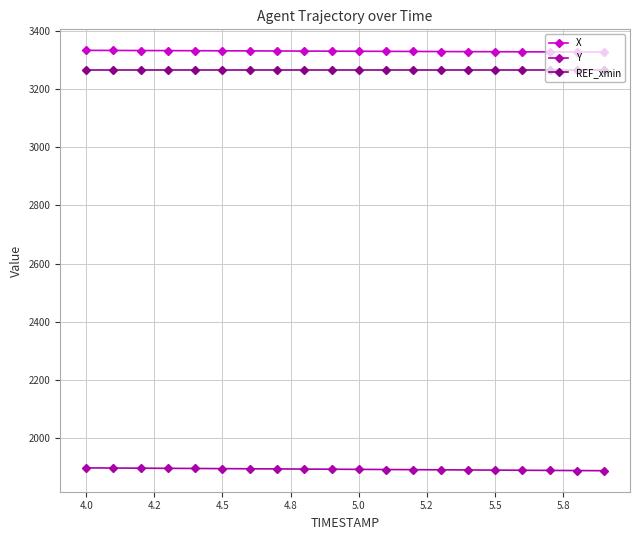

What is the average value of the X series?

3331.5